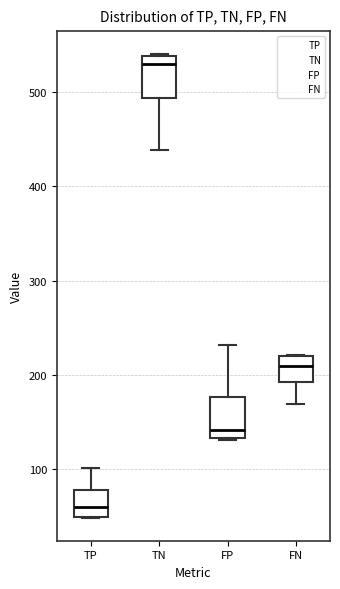

Reading left to right, transcribe this box plot: for each box, give where its median line is, the range the box spans, and where its two whiskers end, as read against the y-axis. The values are not printed on the chart, so give them approximately, as read against the axis.

TP: median 60, box 50 to 80, whiskers 50 to 100
TN: median 530, box 490 to 540, whiskers 440 to 540
FP: median 140, box 130 to 180, whiskers 130 to 230
FN: median 210, box 190 to 220, whiskers 170 to 220